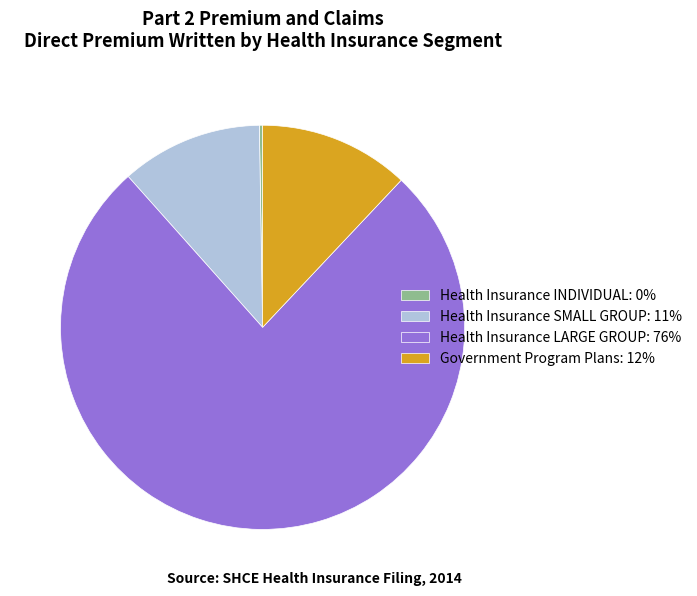

What is the largest slice in the pie chart?

Health Insurance LARGE GROUP: 76%